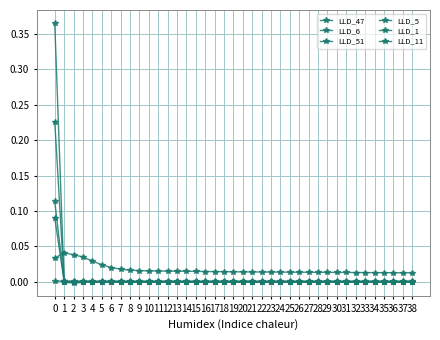

How many categories are shown in the chart?

39